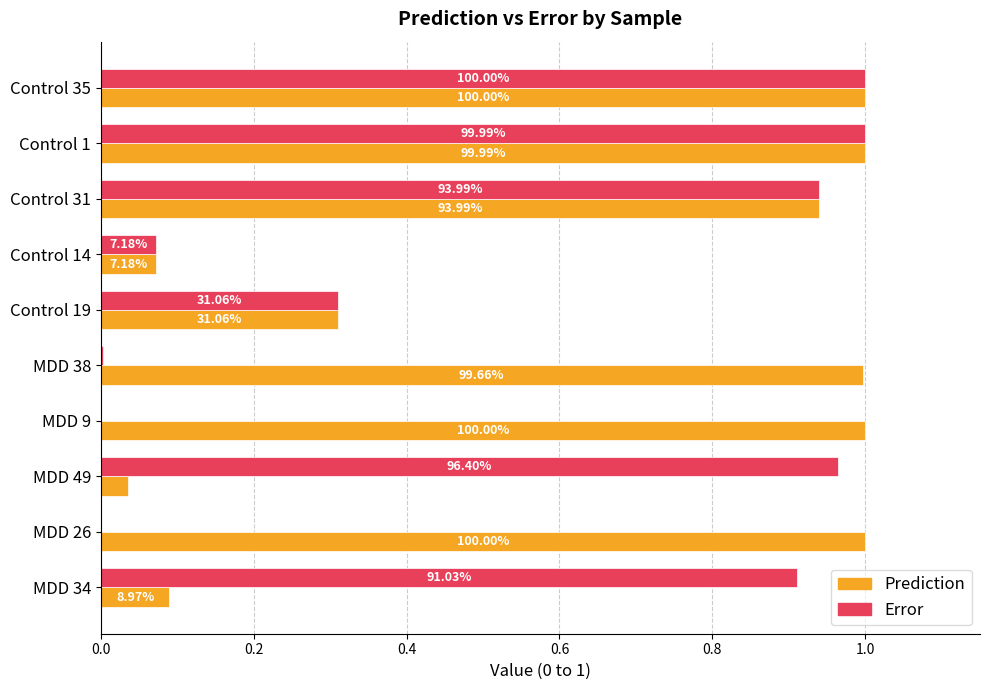

What are all the series names shown in the legend?

Prediction, Error